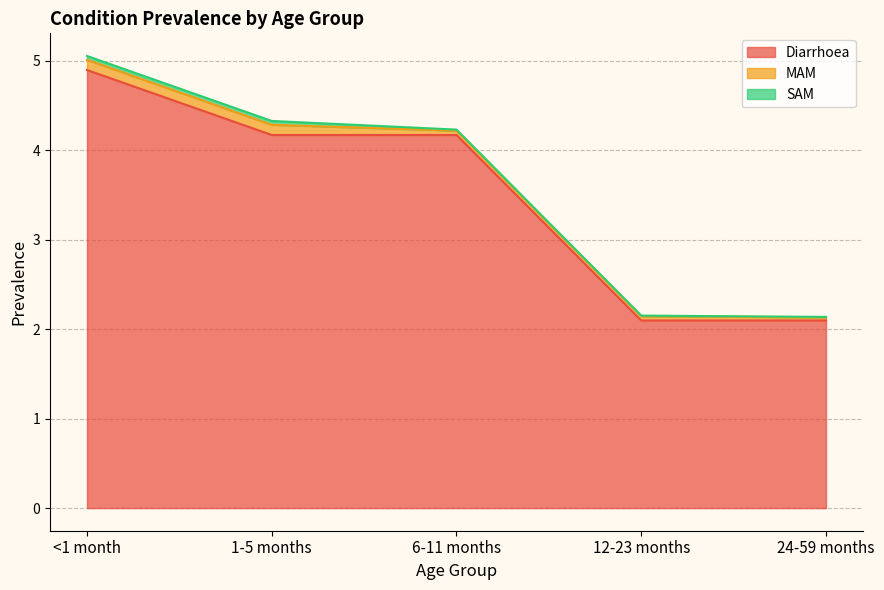

Rank the categories by Diarrhoea value from lowest to highest.

12-23 months, 24-59 months, 1-5 months, 6-11 months, <1 month